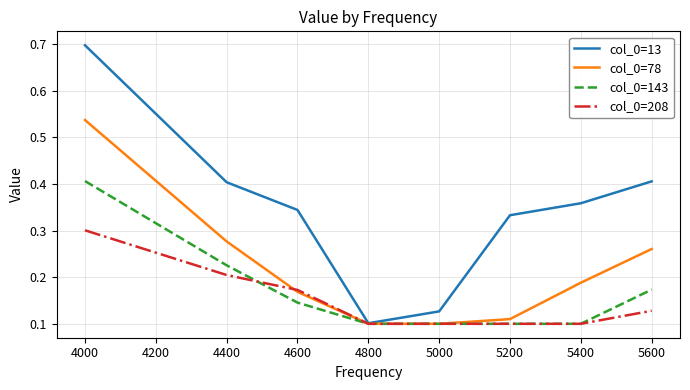

Between 4000 and 4800, which series saw the biggest shift?

col_0=13